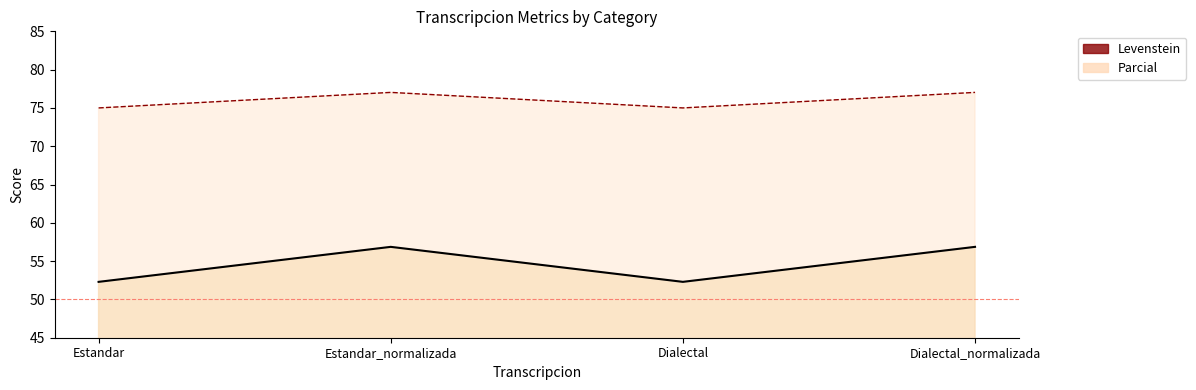

True or false: Parcial and Levenstein cross at least once.

False